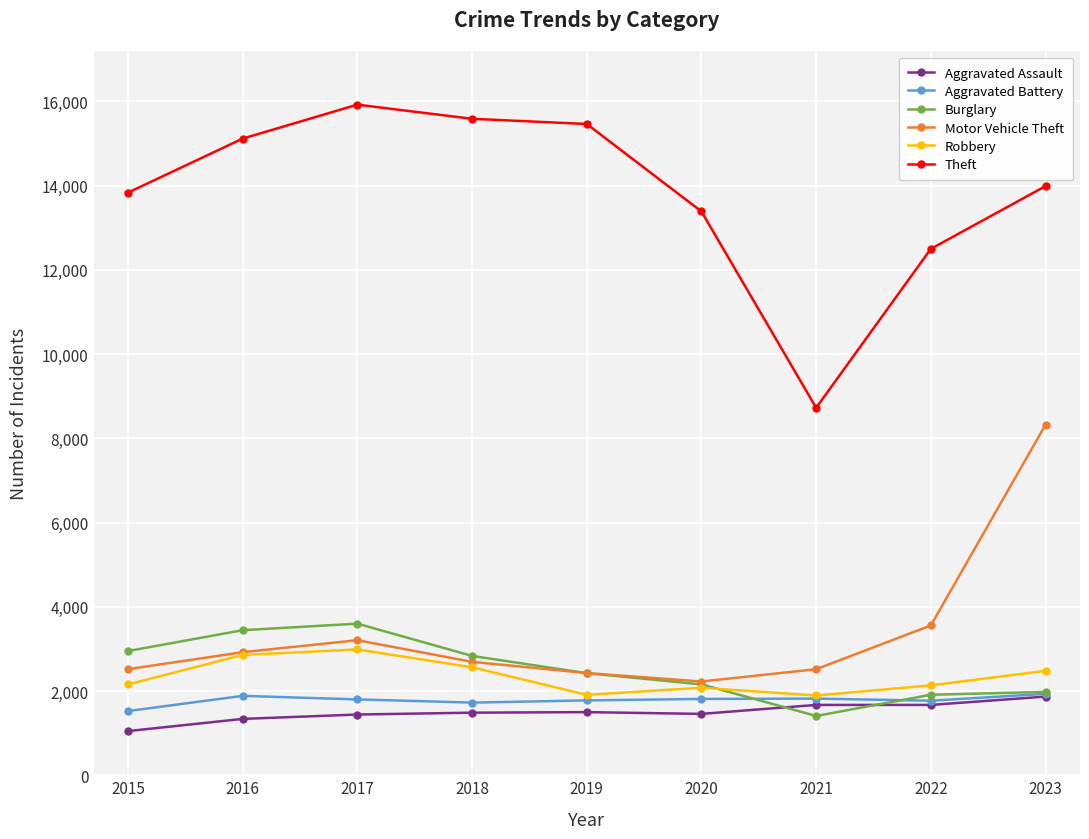

What is the total value across all series at 2015?

24028